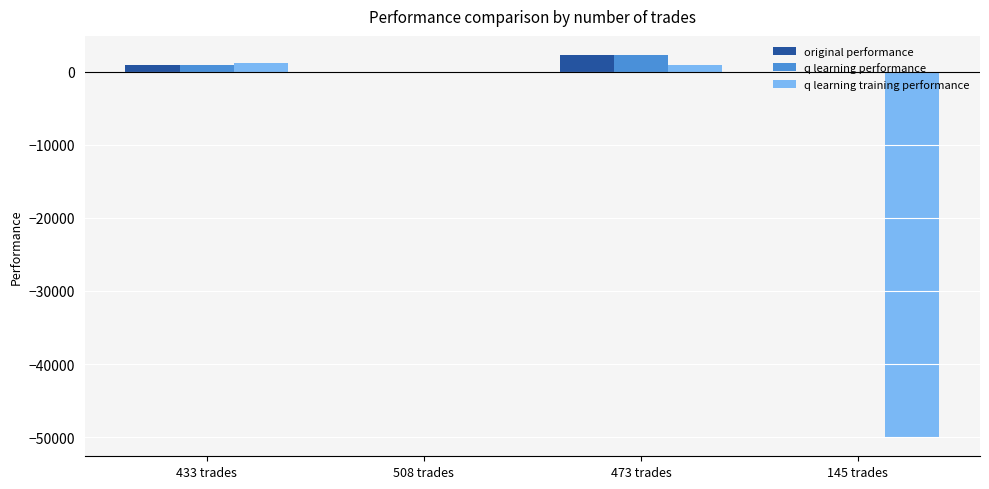

Is the value of q learning performance at 473 trades greater than the value of q learning training performance at 145 trades?

Yes